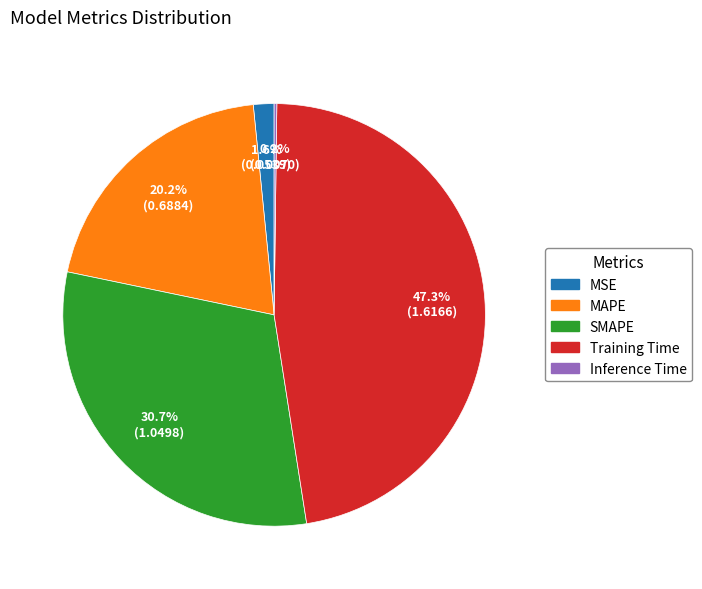

To the nearest percent, what portion does Training Time represent?

47%